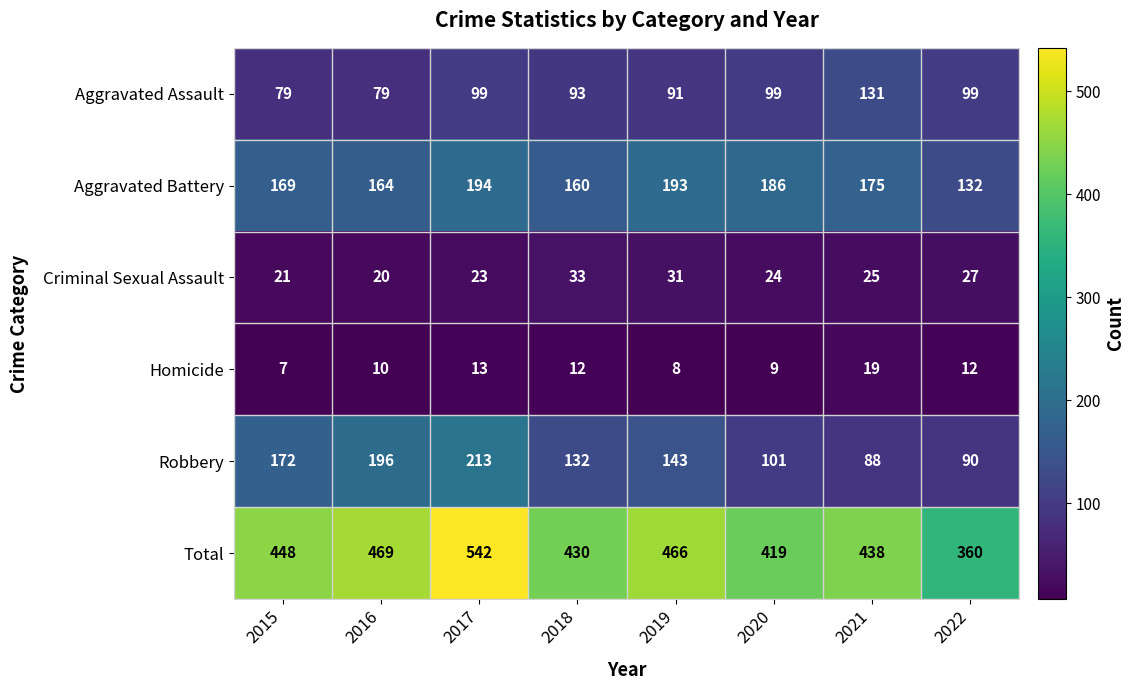

What is the smallest value displayed?

7